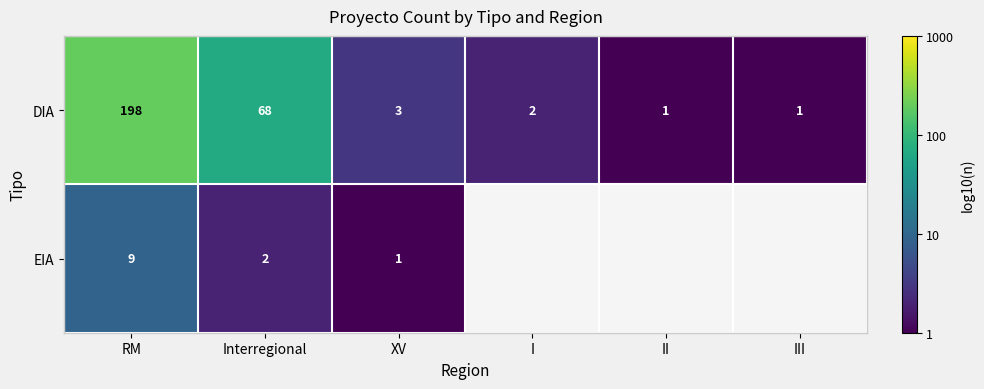

What is the greatest value displayed?

2.3